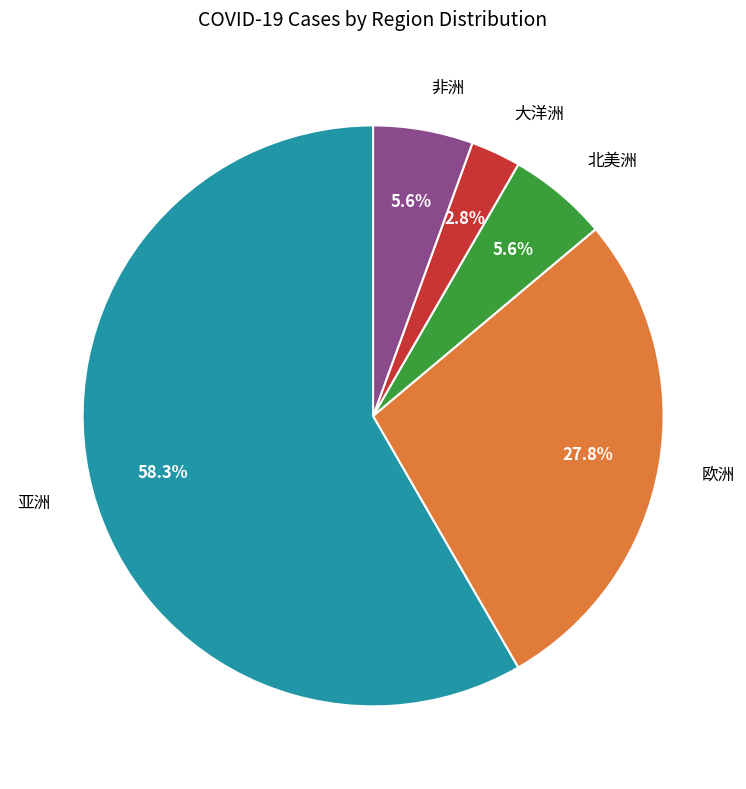

What is the smallest slice in the pie chart?

大洋洲